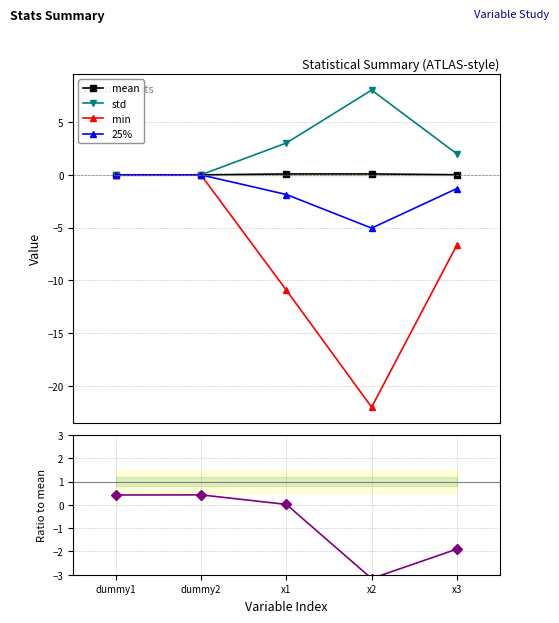

What are all the series names shown in the legend?

mean, std, min, 25%